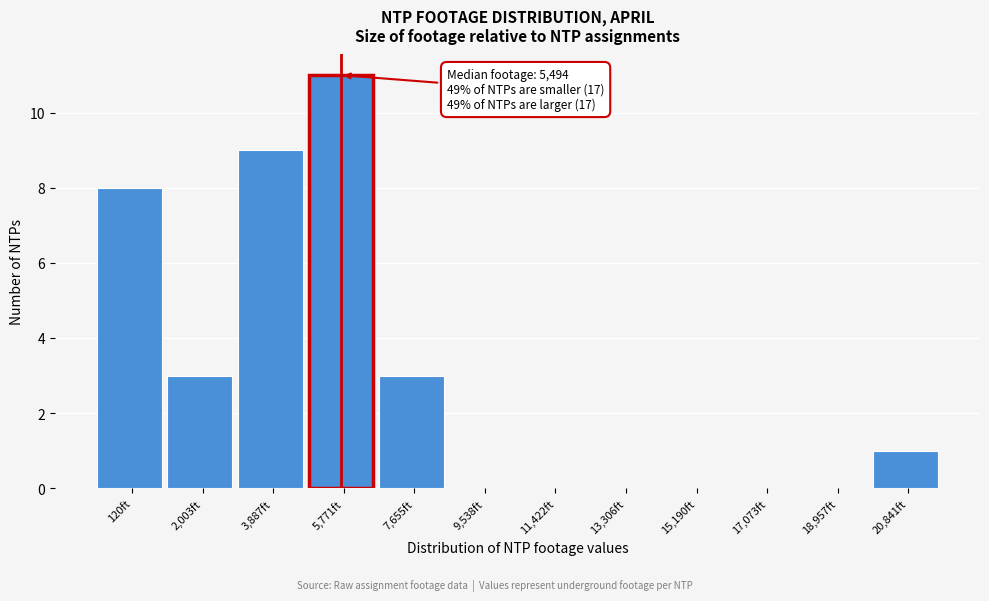

Reading left to right, extract all data points from this chart.

120ft=8	2,003ft=3	3,887ft=9	5,771ft=11	7,655ft=3	9,538ft=0	11,422ft=0	13,306ft=0	15,190ft=0	17,073ft=0	18,957ft=0	20,841ft=1